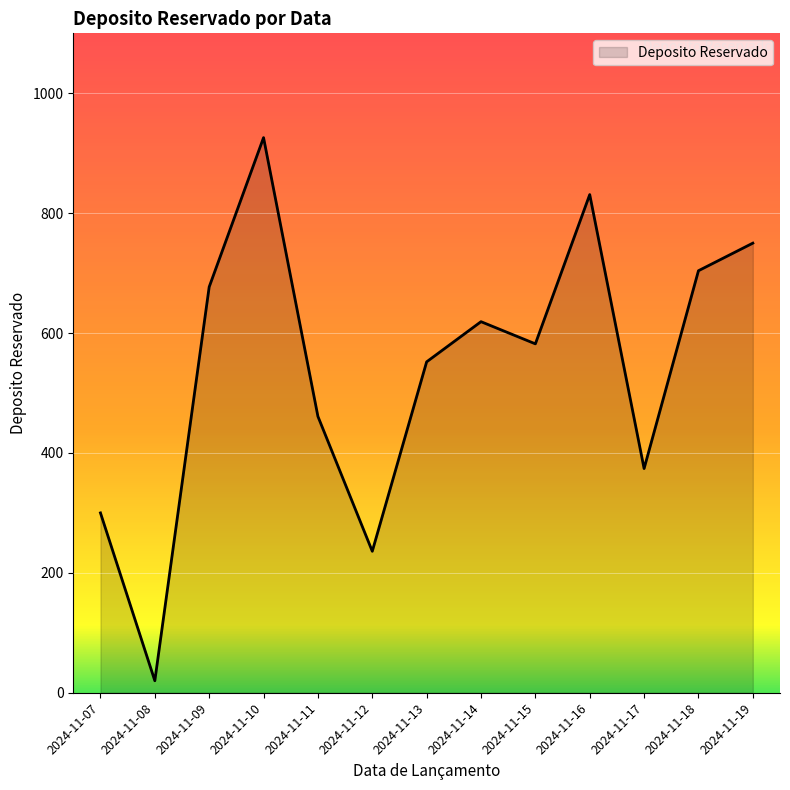

Which label corresponds to the largest value in the chart?

2024-11-10